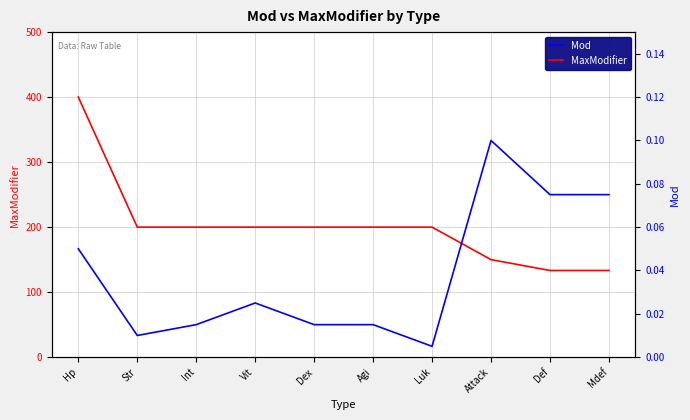

What is the difference between the second highest and minimum values in the Mod series?

0.1